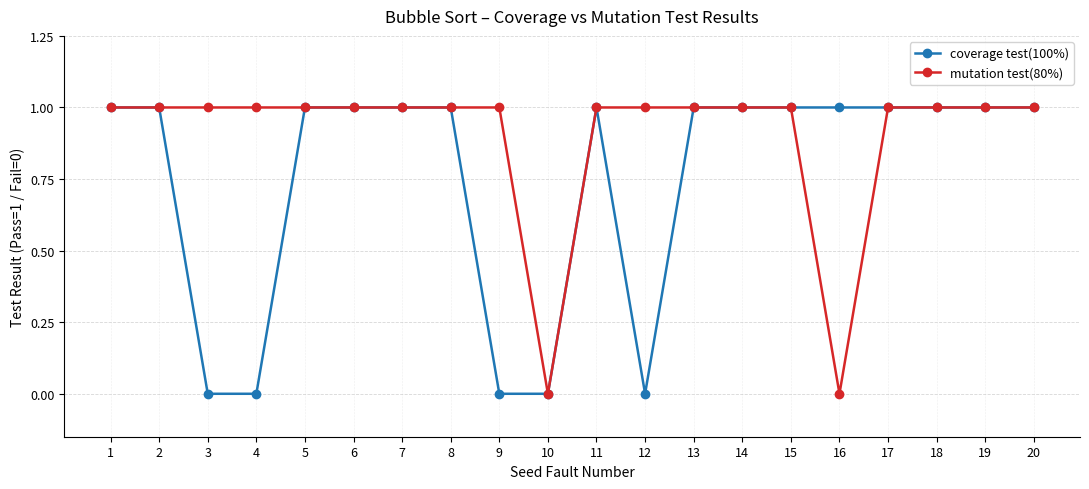

True or false: coverage test(100%) has a value of 1 at 4.

False